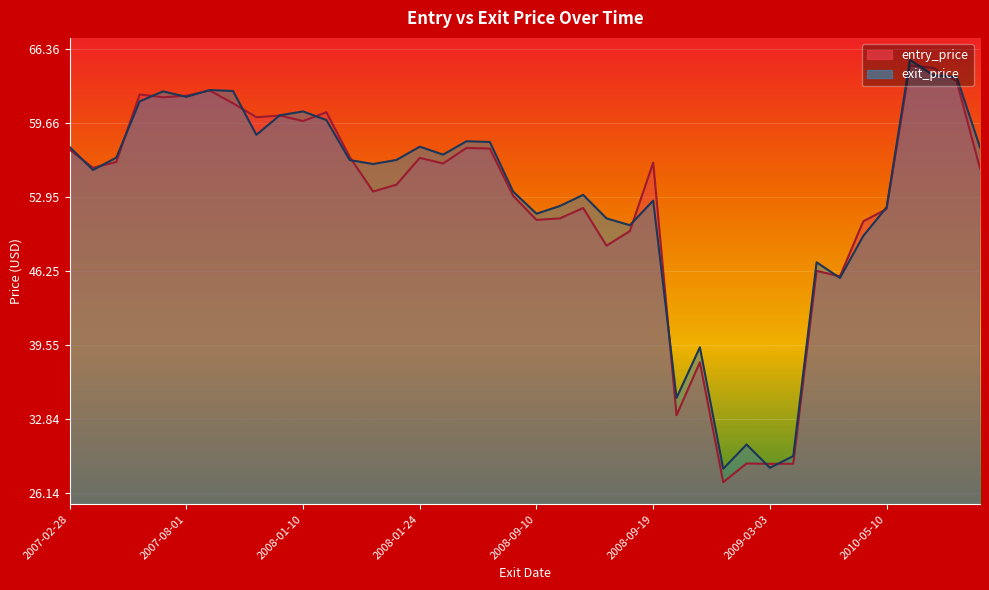

How many times do exit_price and entry_price cross each other?

18